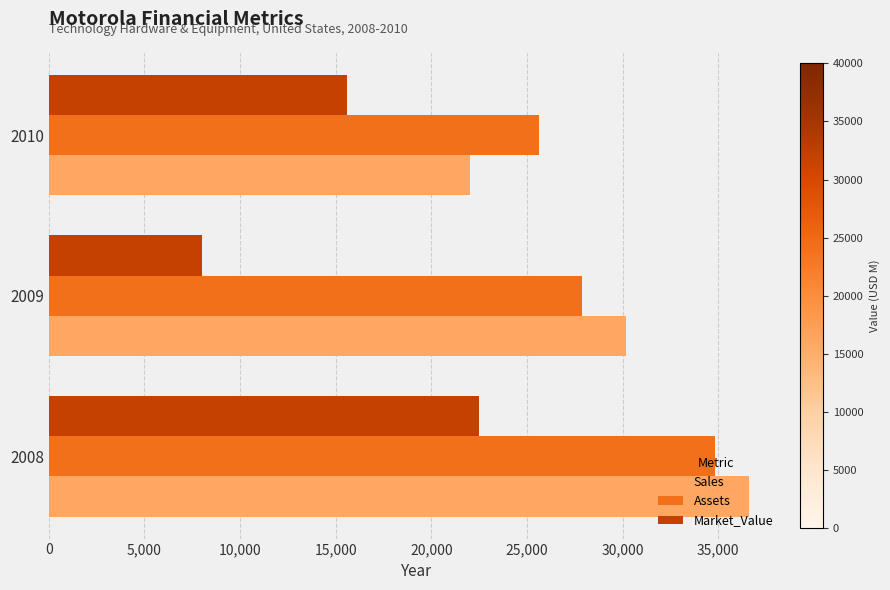

What is the lowest value of the Assets series?

25610